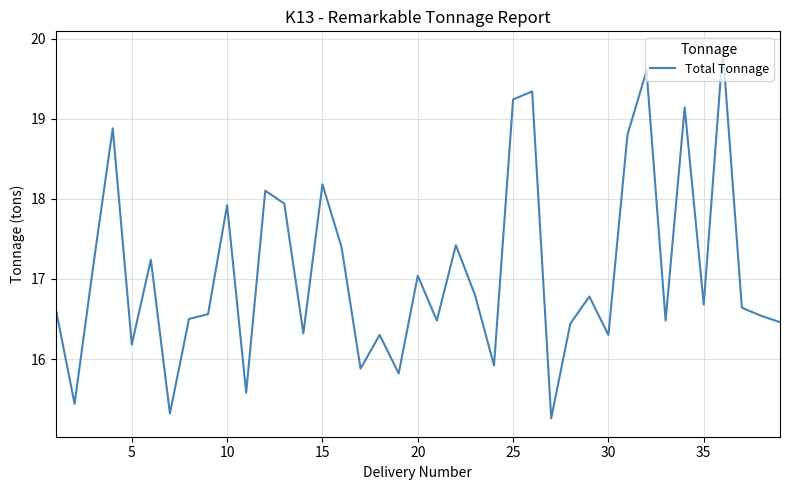

How many interior local valleys (lower than both neighbors) does the data have?

13